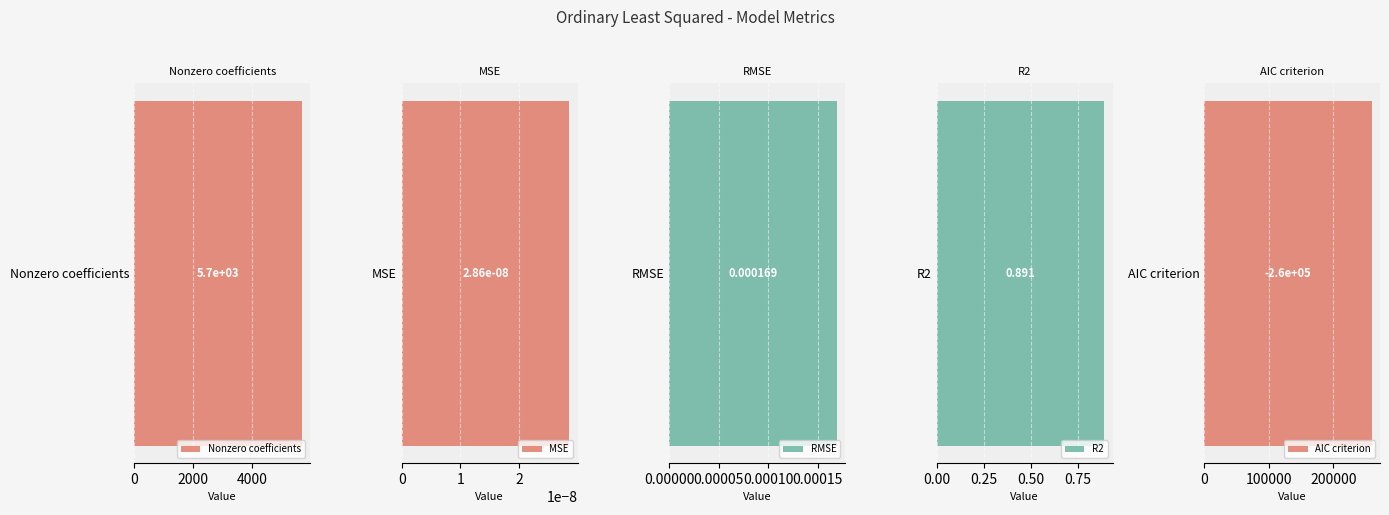

Are the bars grouped side by side (vs. stacked)?

No